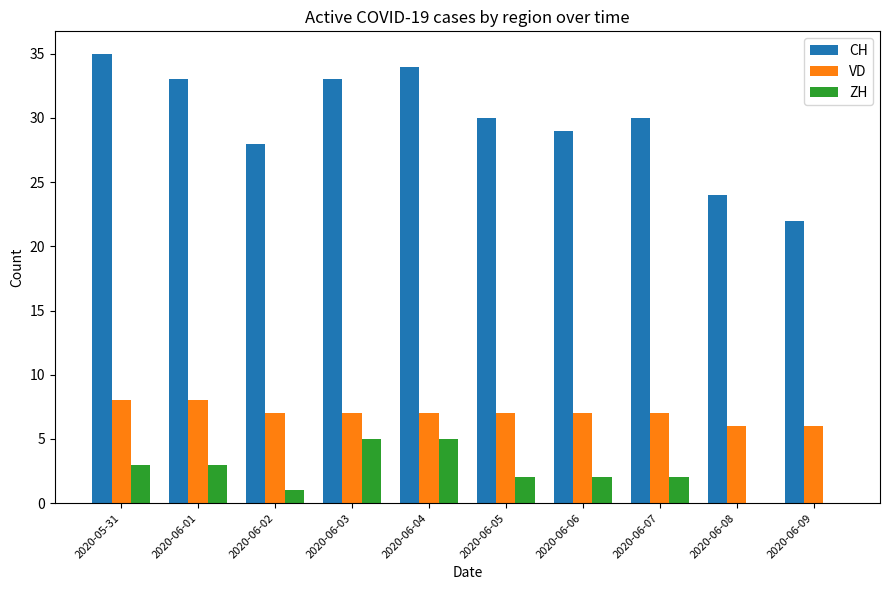

What is the maximum value for VD?

8